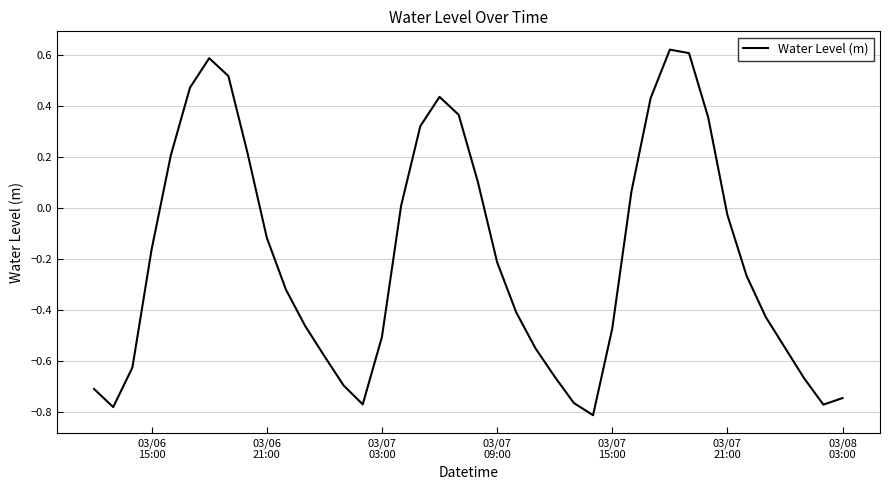

How many lines are shown in the chart?

1